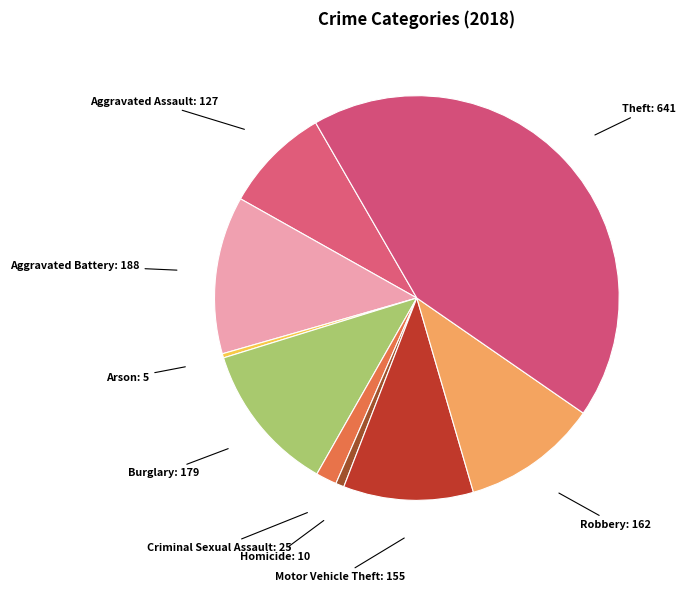

How many segments does this pie chart have?

9